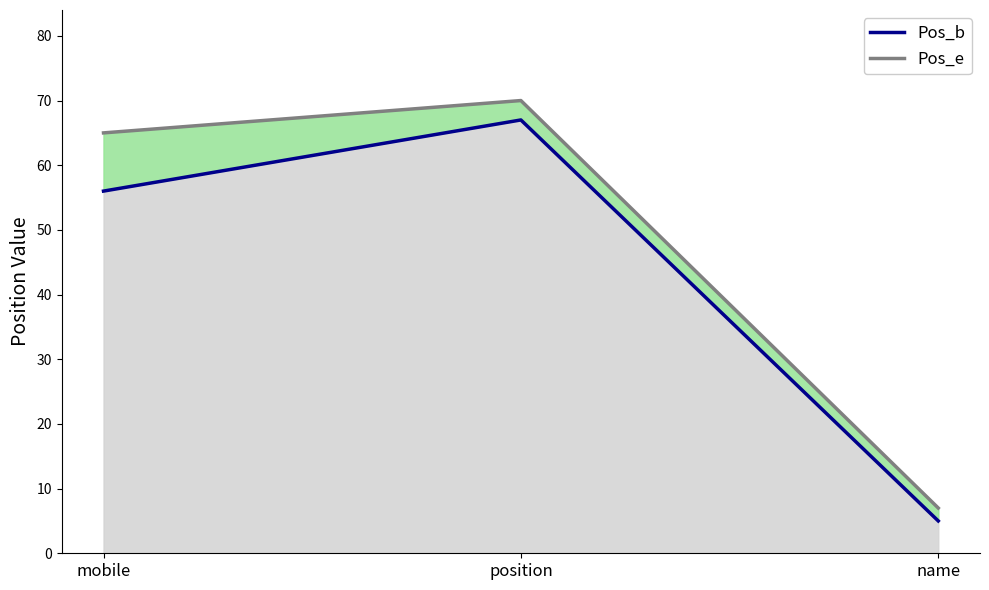

Reading left to right, extract all data points from this chart.

Pos_b: 56	67	5
Pos_e: 65	70	7